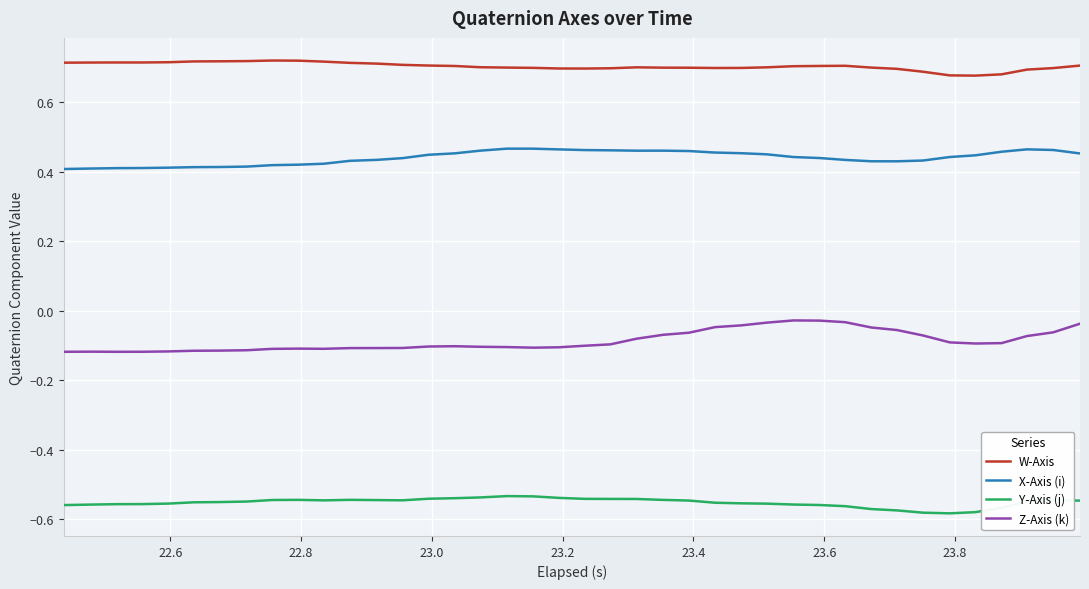

Which series has the largest range (max minus min)?

Z-Axis (k)